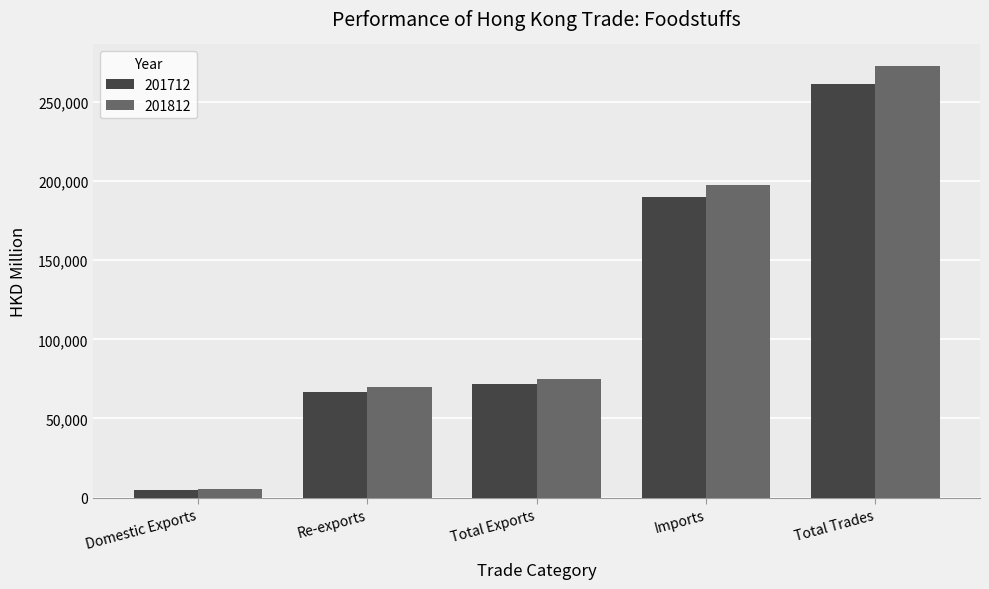

List the labels in order of 201812 value, smallest first.

Domestic Exports, Re-exports, Total Exports, Imports, Total Trades